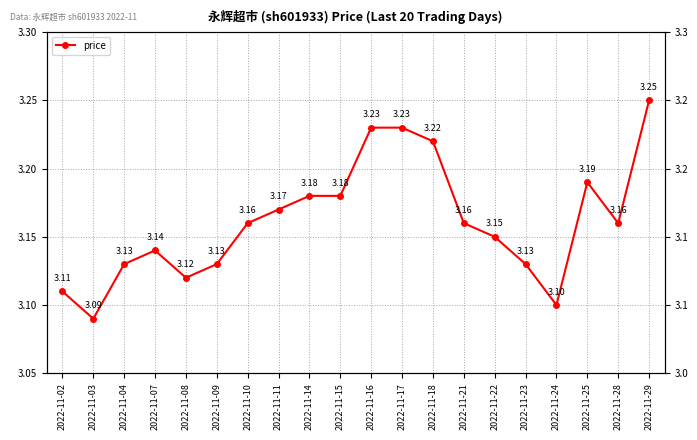

Reading left to right, transcribe all the data shown in this chart.

3.1	3.1	3.1	3.1	3.1	3.1	3.2	3.2	3.2	3.2	3.2	3.2	3.2	3.2	3.1	3.1	3.1	3.2	3.2	3.2